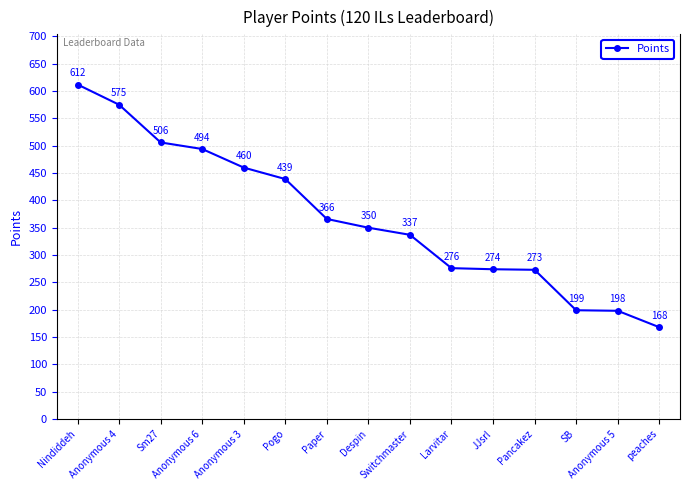

What is the difference between the maximum and minimum values?

444